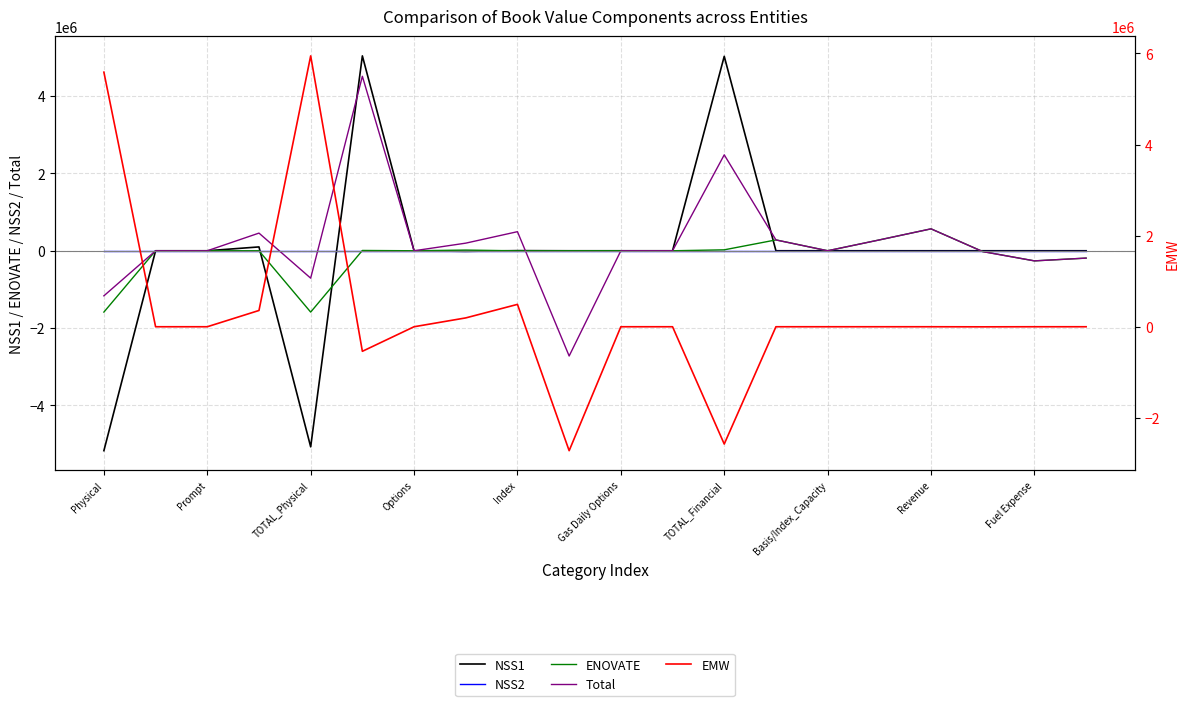

How many values in Total are above zero?

8